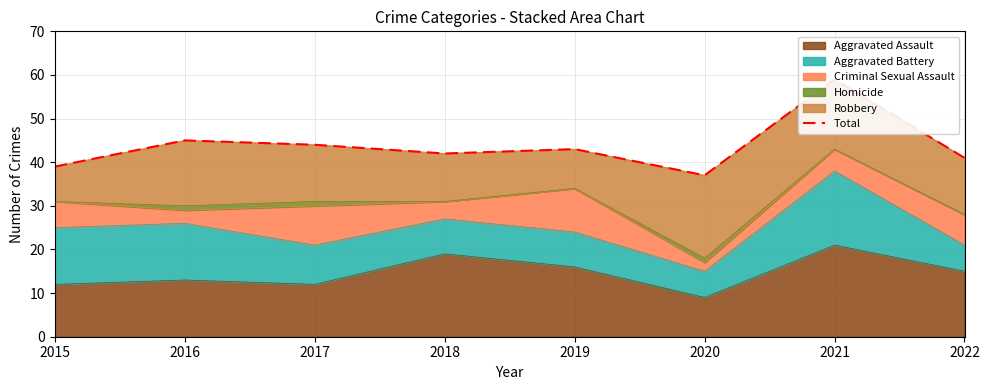

Rank the categories by value from lowest to highest.

2020, 2015, 2022, 2018, 2019, 2017, 2016, 2021